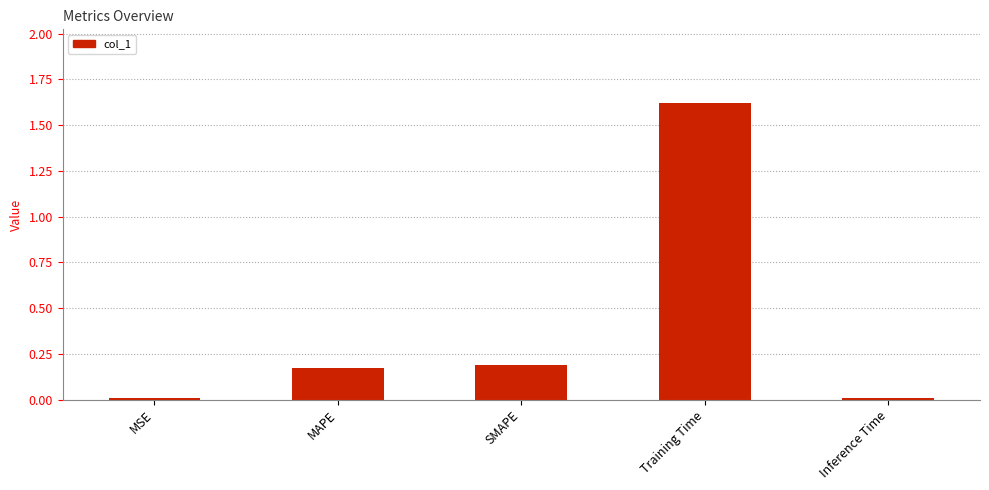

What is the average value?

0.4